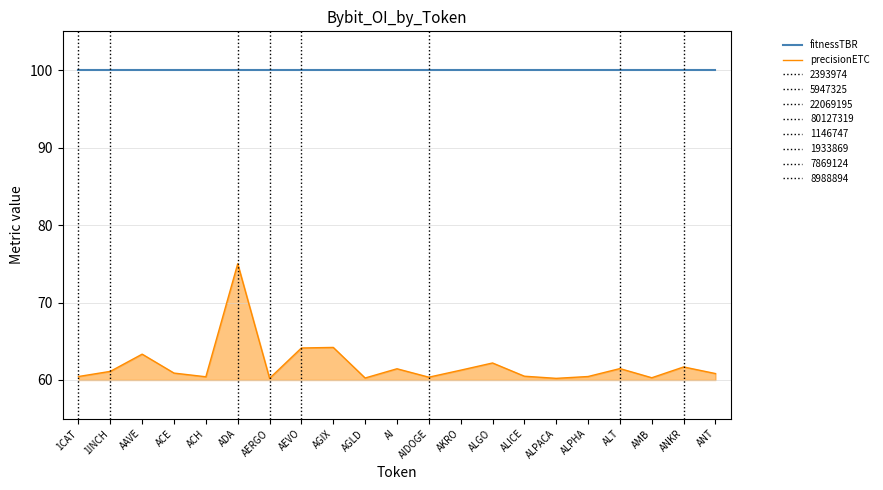

True or false: precisionETC has more than 1 points higher than both neighbors.

True